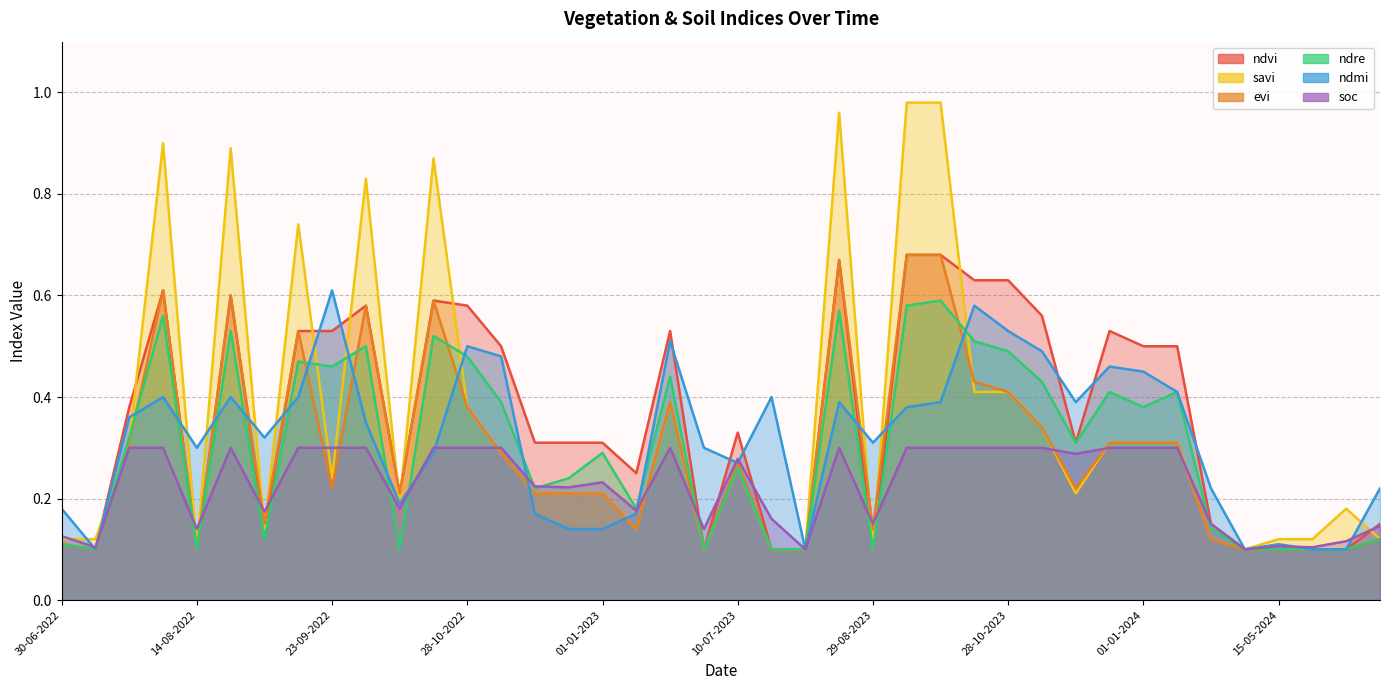

Rank the categories by savi value from highest to lowest.

13-09-2023, 28-09-2023, 14-08-2023, 30-07-2022, 29-08-2022, 13-10-2022, 28-09-2022, 13-09-2022, 13-10-2023, 28-10-2023, 20-06-2023, 28-10-2022, 12-11-2023, 20-07-2022, 12-12-2023, 01-01-2024, 11-01-2024, 12-11-2022, 10-07-2023, 23-09-2022, 27-11-2022, 12-12-2022, 01-01-2023, 27-11-2023, 08-10-2022, 25-05-2024, 03-09-2022, 11-01-2023, 30-06-2022, 15-07-2022, 05-05-2024, 15-05-2024, 20-05-2024, 30-05-2024, 14-08-2022, 30-06-2023, 15-07-2023, 30-07-2023, 29-08-2023, 10-05-2024